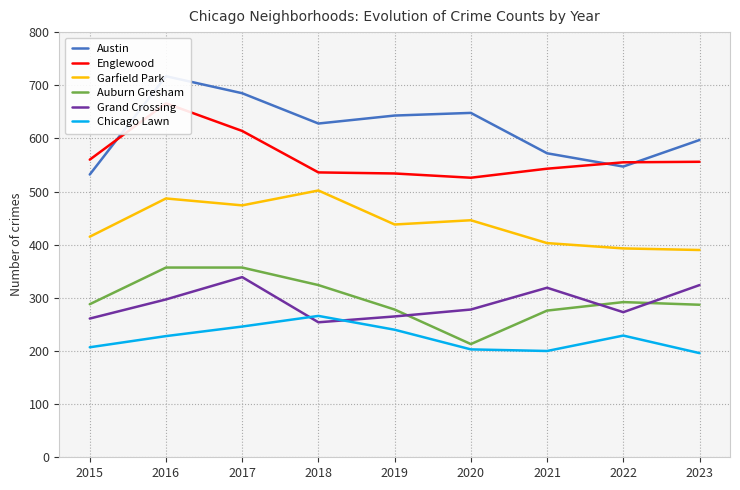

At which label does Garfield Park reach its minimum?

2023